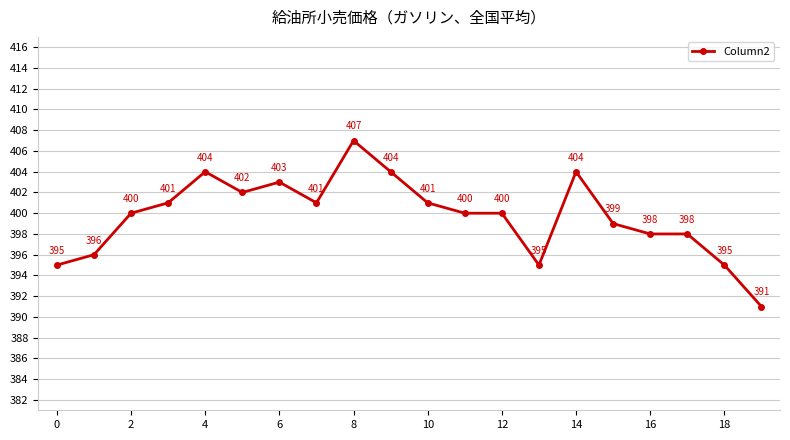

How many lines are shown in the chart?

1